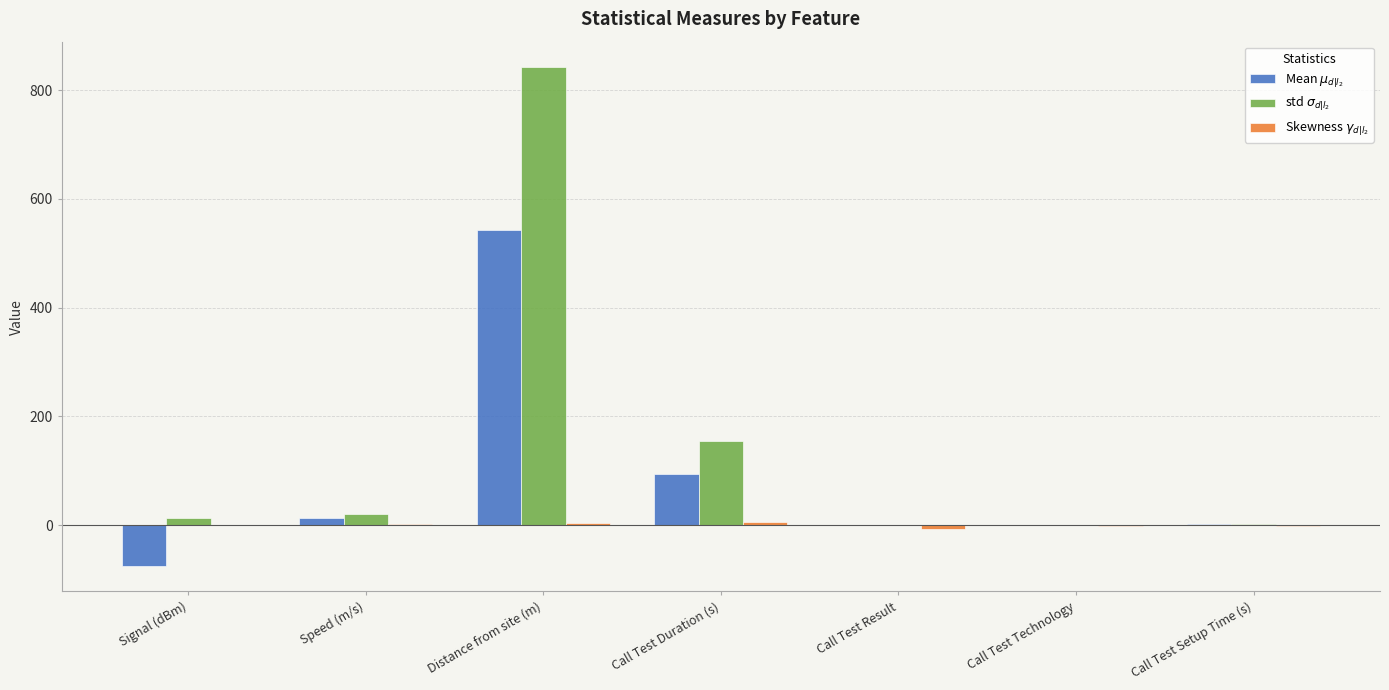

What is the difference between the std $\sigma_{d|l_2}$ values at Signal (dBm) and Call Test Duration (s)?

140.6